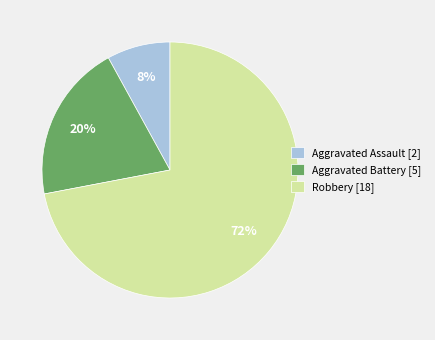

To the nearest percent, what is the difference between the largest and smallest slice percentages?

64%